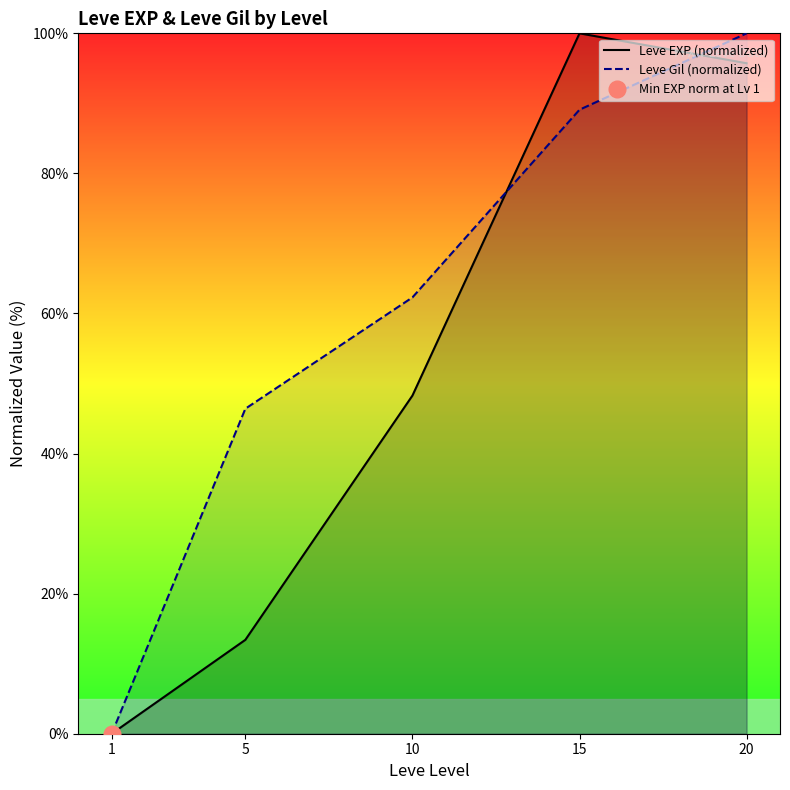

How many interior local peaks does the Leve EXP (normalized) series have?

1